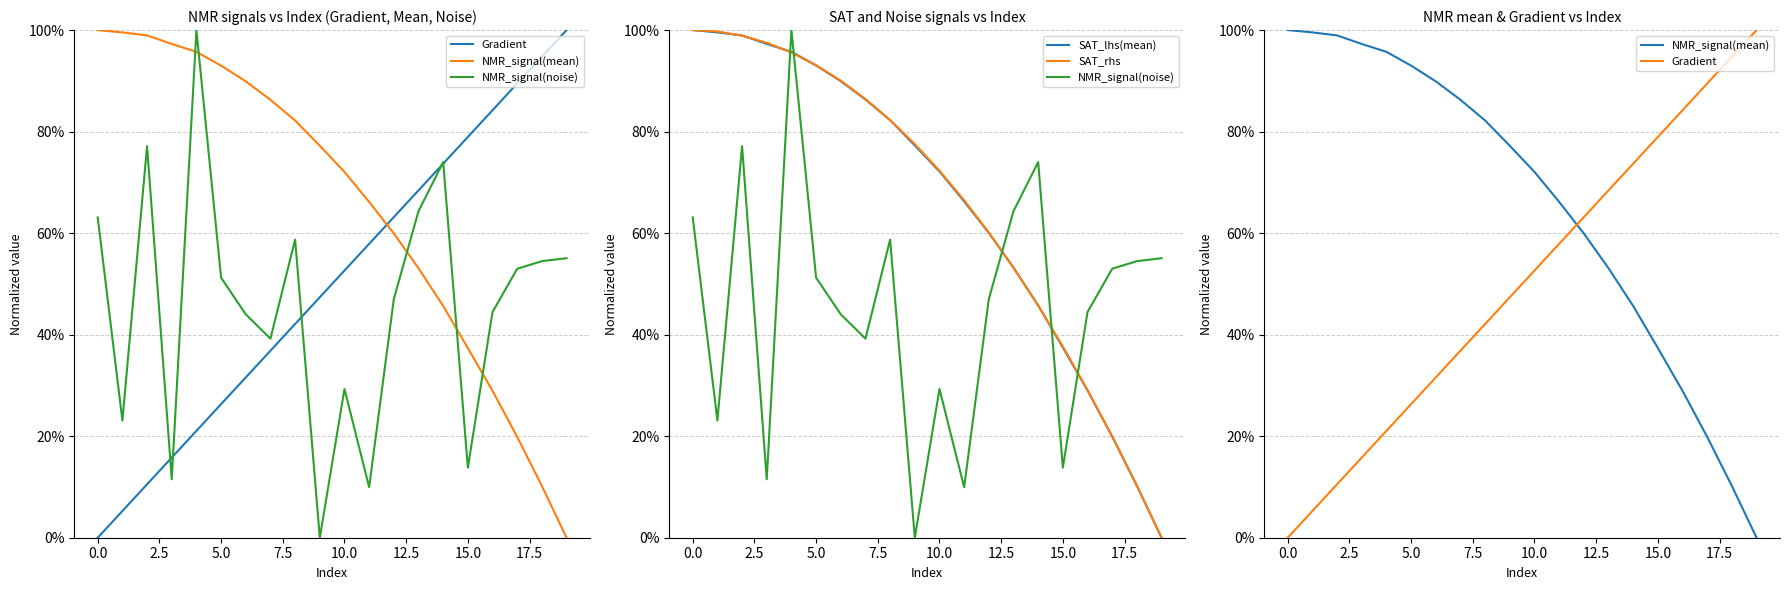

What is the sum of all SAT_rhs values?

13.2